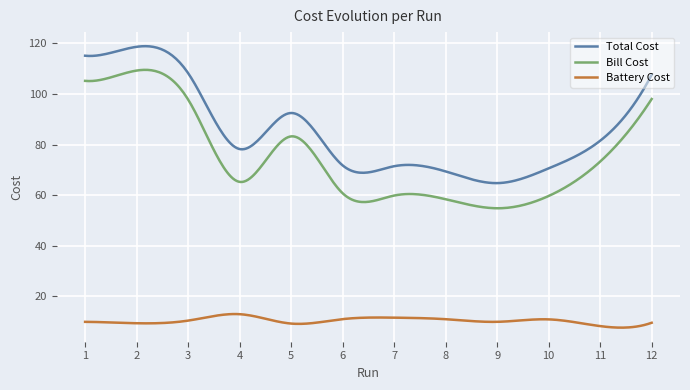

True or false: Bill Cost and Battery Cost intersect in this chart.

False